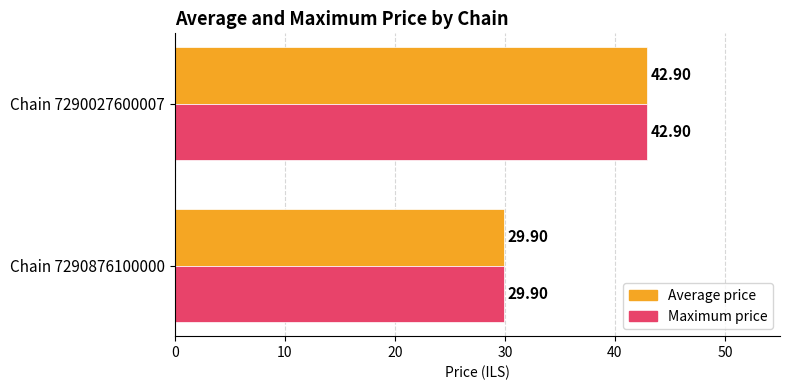

Is the value of Maximum price at Chain 7290027600007 greater than the value of Average price at Chain 7290876100000?

Yes